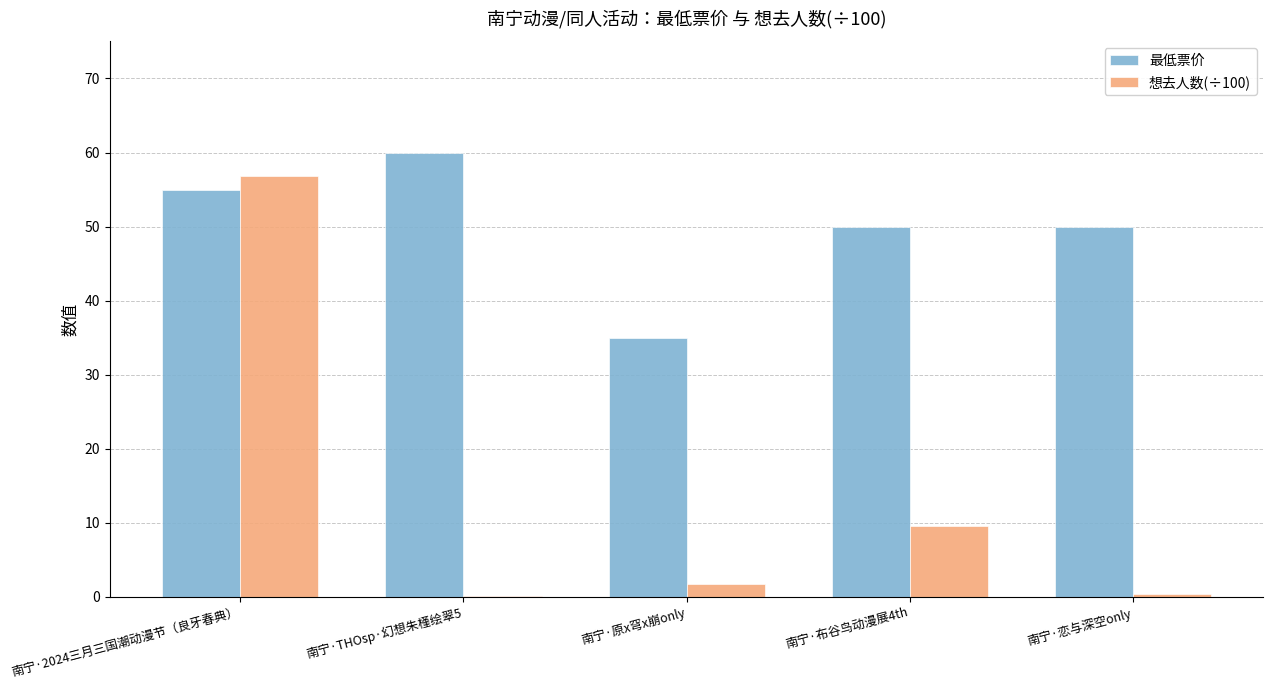

The 最低票价 series shows 60.0 at 南宁·THOsp·幻想朱槿绘翠5. True or false?

True